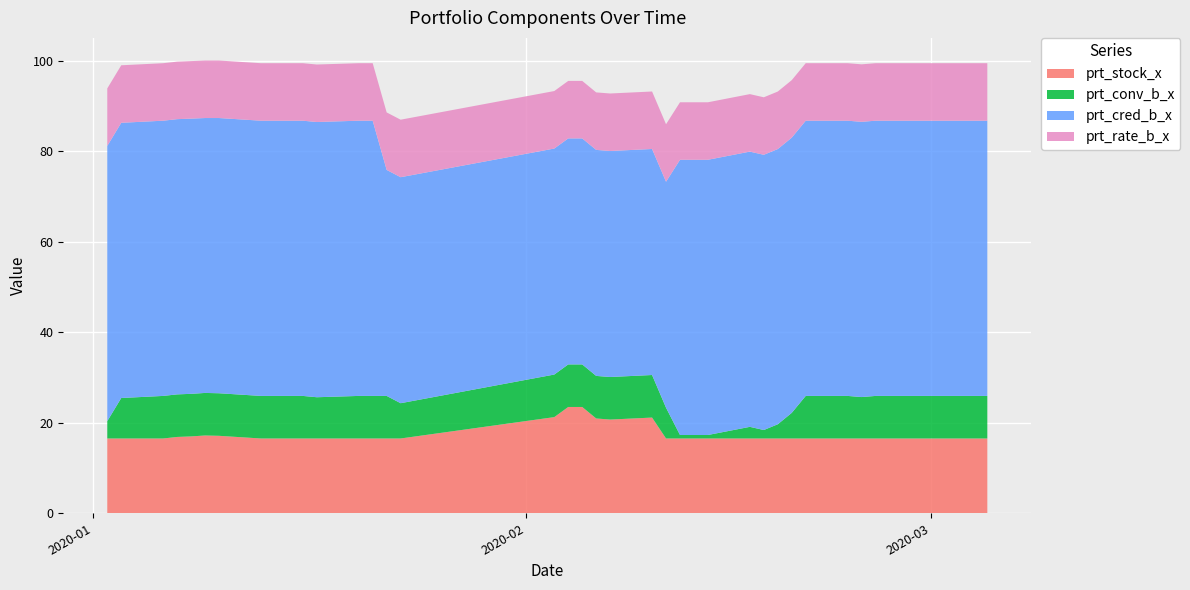

Reading right to left, transcribe all the data shown in this chart.

prt_stock_x: 2020-03-05=16.5	2020-03-04=16.5	2020-03-03=16.5	2020-03-02=16.5	2020-02-28=16.5	2020-02-27=16.5	2020-02-26=16.5	2020-02-25=16.5	2020-02-24=16.5	2020-02-21=16.5	2020-02-20=16.5	2020-02-19=16.5	2020-02-18=16.5	2020-02-17=16.5	2020-02-14=16.5	2020-02-13=16.5	2020-02-12=16.5	2020-02-11=16.5	2020-02-10=21.1	2020-02-07=20.7	2020-02-06=20.9	2020-02-05=23.5	2020-02-04=23.5	2020-02-03=21.2	2020-01-23=16.5	2020-01-22=16.5	2020-01-21=16.5	2020-01-20=16.5	2020-01-17=16.5	2020-01-16=16.5	2020-01-15=16.5	2020-01-14=16.5	2020-01-13=16.5	2020-01-10=17.1	2020-01-09=17.2	2020-01-08=17.0	2020-01-07=16.9	2020-01-06=16.5	2020-01-03=16.5	2020-01-02=16.5
prt_conv_b_x: 2020-03-05=9.4	2020-03-04=9.4	2020-03-03=9.4	2020-03-02=9.4	2020-02-28=9.4	2020-02-27=9.4	2020-02-26=9.4	2020-02-25=9.2	2020-02-24=9.4	2020-02-21=9.4	2020-02-20=5.7	2020-02-19=3.1	2020-02-18=1.9	2020-02-17=2.6	2020-02-14=0.8	2020-02-13=0.8	2020-02-12=0.8	2020-02-11=6.8	2020-02-10=9.4	2020-02-07=9.4	2020-02-06=9.4	2020-02-05=9.4	2020-02-04=9.4	2020-02-03=9.4	2020-01-23=7.8	2020-01-22=9.4	2020-01-21=9.4	2020-01-20=9.4	2020-01-17=9.1	2020-01-16=9.4	2020-01-15=9.4	2020-01-14=9.4	2020-01-13=9.4	2020-01-10=9.4	2020-01-09=9.4	2020-01-08=9.4	2020-01-07=9.4	2020-01-06=9.4	2020-01-03=8.9	2020-01-02=3.8
prt_cred_b_x: 2020-03-05=60.8	2020-03-04=60.8	2020-03-03=60.8	2020-03-02=60.8	2020-02-28=60.8	2020-02-27=60.8	2020-02-26=60.8	2020-02-25=60.8	2020-02-24=60.8	2020-02-21=60.8	2020-02-20=60.8	2020-02-19=60.8	2020-02-18=60.8	2020-02-17=60.8	2020-02-14=60.8	2020-02-13=60.8	2020-02-12=60.8	2020-02-11=49.9	2020-02-10=49.9	2020-02-07=49.9	2020-02-06=49.9	2020-02-05=49.9	2020-02-04=49.9	2020-02-03=49.9	2020-01-23=49.9	2020-01-22=49.9	2020-01-21=60.8	2020-01-20=60.8	2020-01-17=60.8	2020-01-16=60.8	2020-01-15=60.8	2020-01-14=60.8	2020-01-13=60.8	2020-01-10=60.8	2020-01-09=60.7	2020-01-08=60.8	2020-01-07=60.8	2020-01-06=60.8	2020-01-03=60.8	2020-01-02=60.8
prt_rate_b_x: 2020-03-05=12.7	2020-03-04=12.7	2020-03-03=12.7	2020-03-02=12.7	2020-02-28=12.7	2020-02-27=12.7	2020-02-26=12.7	2020-02-25=12.7	2020-02-24=12.7	2020-02-21=12.7	2020-02-20=12.7	2020-02-19=12.7	2020-02-18=12.7	2020-02-17=12.7	2020-02-14=12.7	2020-02-13=12.7	2020-02-12=12.7	2020-02-11=12.7	2020-02-10=12.7	2020-02-07=12.7	2020-02-06=12.7	2020-02-05=12.7	2020-02-04=12.7	2020-02-03=12.7	2020-01-23=12.7	2020-01-22=12.7	2020-01-21=12.7	2020-01-20=12.7	2020-01-17=12.7	2020-01-16=12.7	2020-01-15=12.7	2020-01-14=12.7	2020-01-13=12.7	2020-01-10=12.7	2020-01-09=12.7	2020-01-08=12.7	2020-01-07=12.7	2020-01-06=12.7	2020-01-03=12.7	2020-01-02=12.7